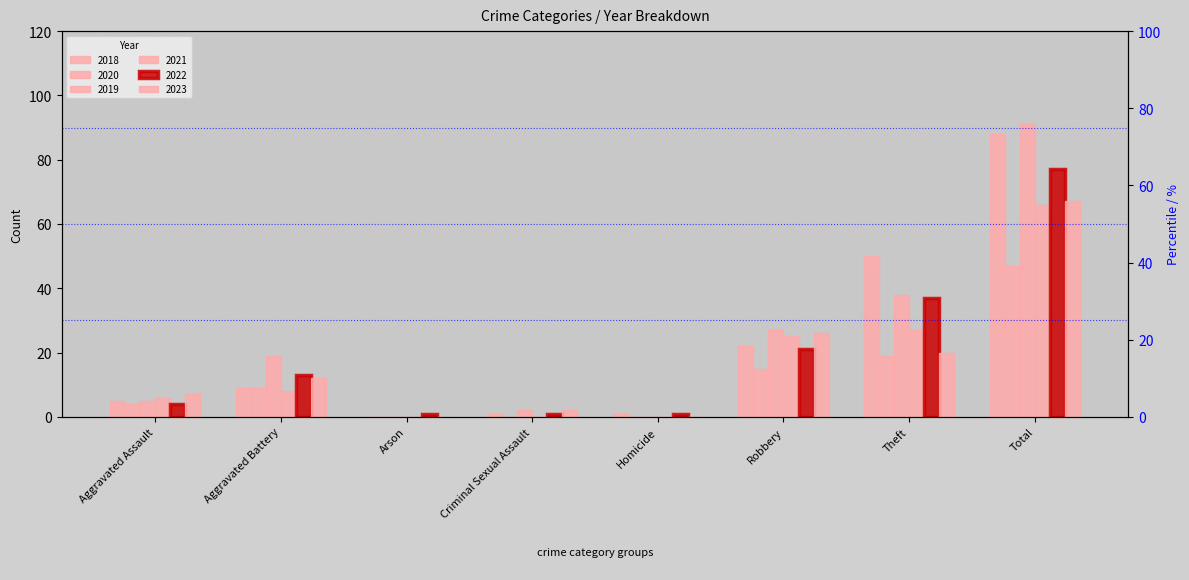

At which category is the sum across all series the highest?

Total